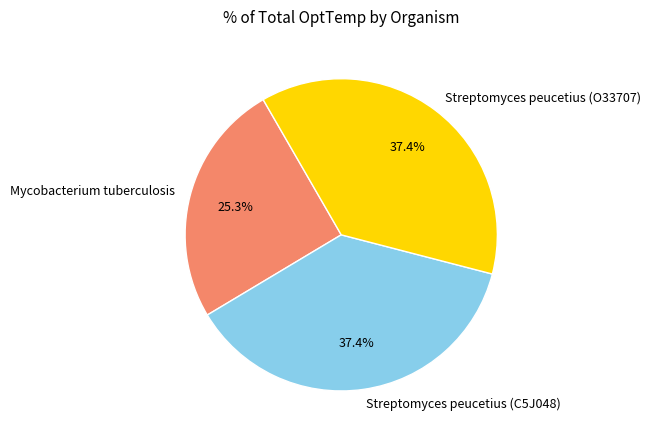

To the nearest percent, what is the difference between the largest and smallest slice percentages?

12%